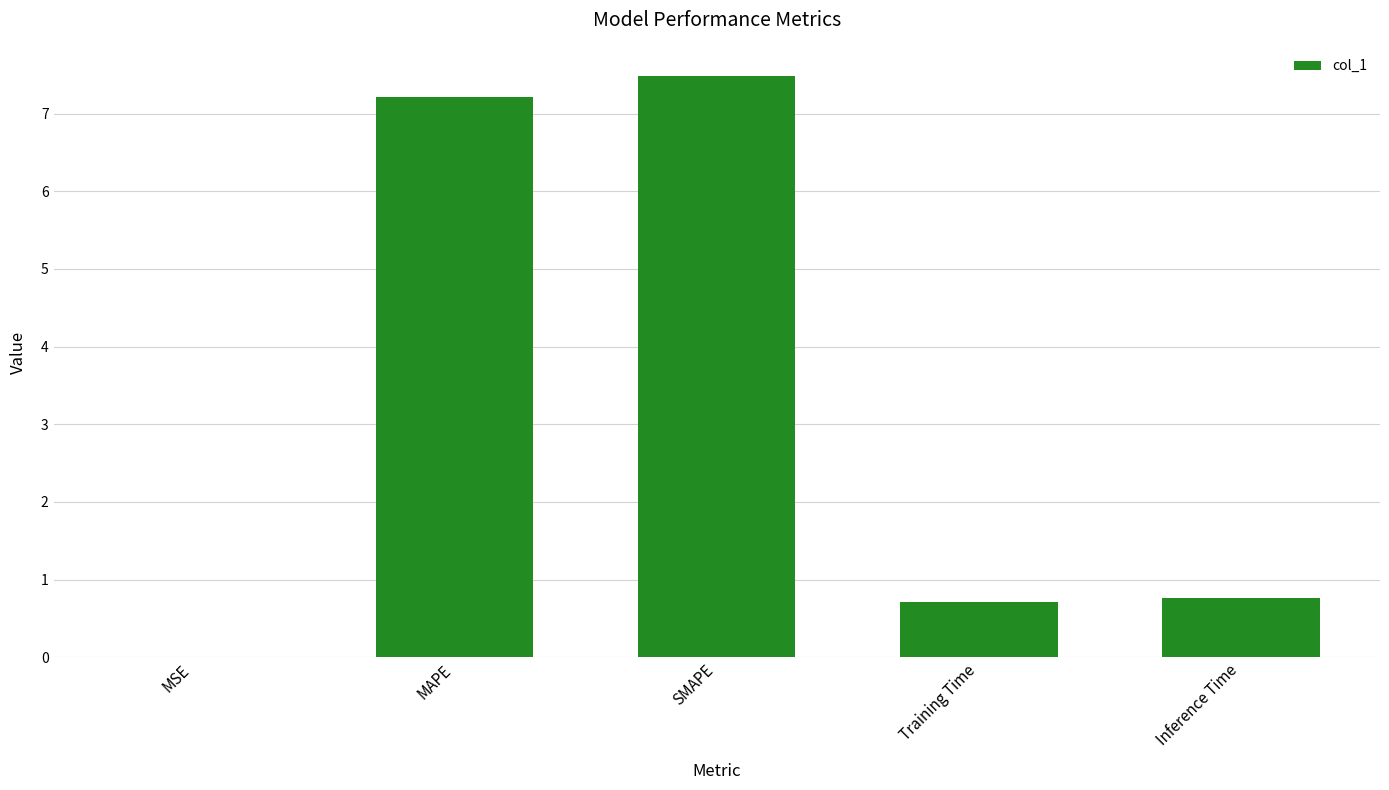

The chart shows a value of 0.7 at Training Time. True or false?

True